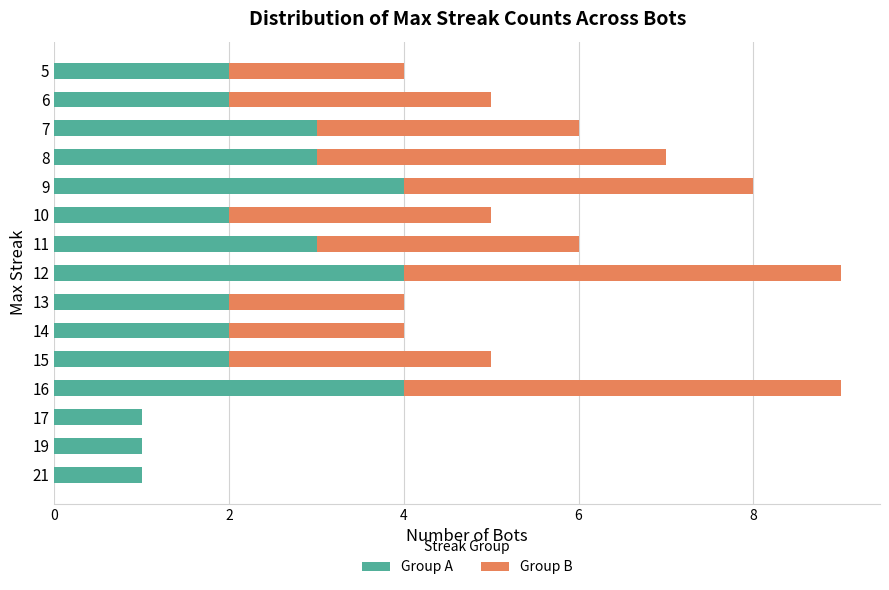

What is the sum of all Group A values?

36